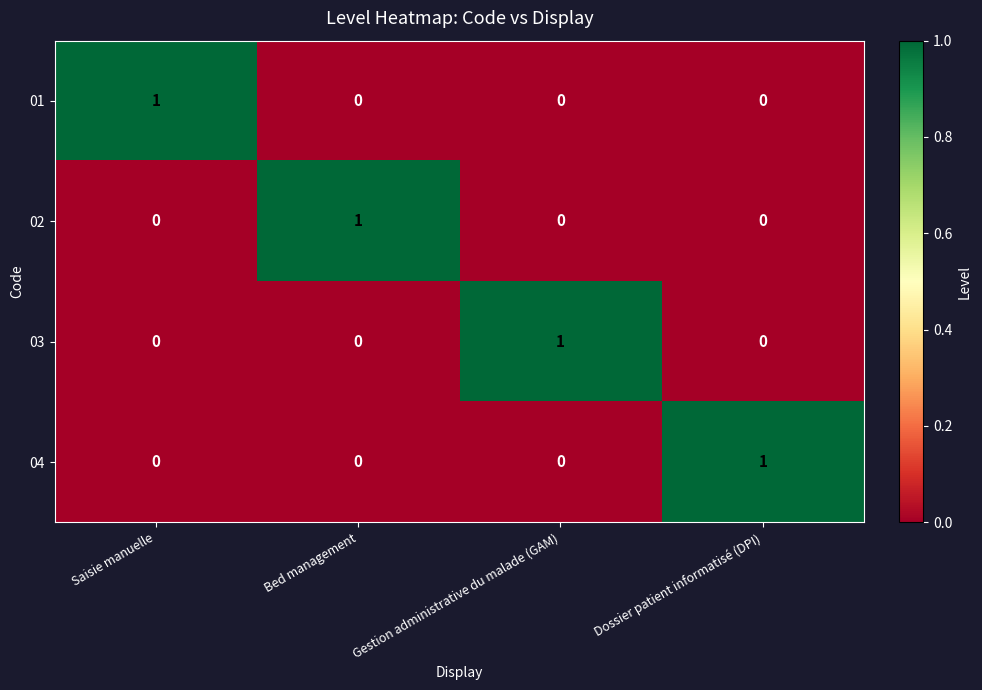

Count the 03 values in the range 0 to 1.

4